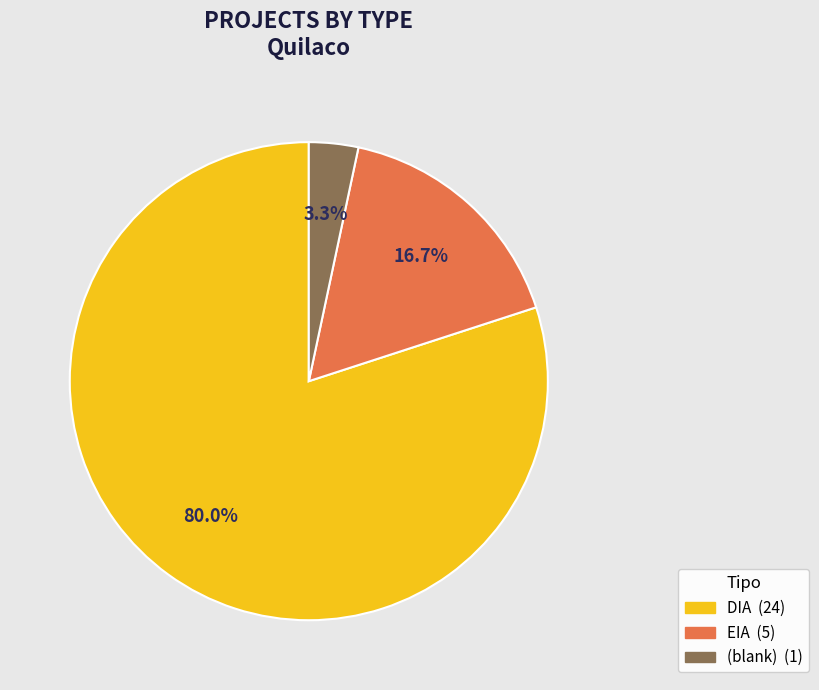

Is there any slice that represents more than half of the pie?

Yes